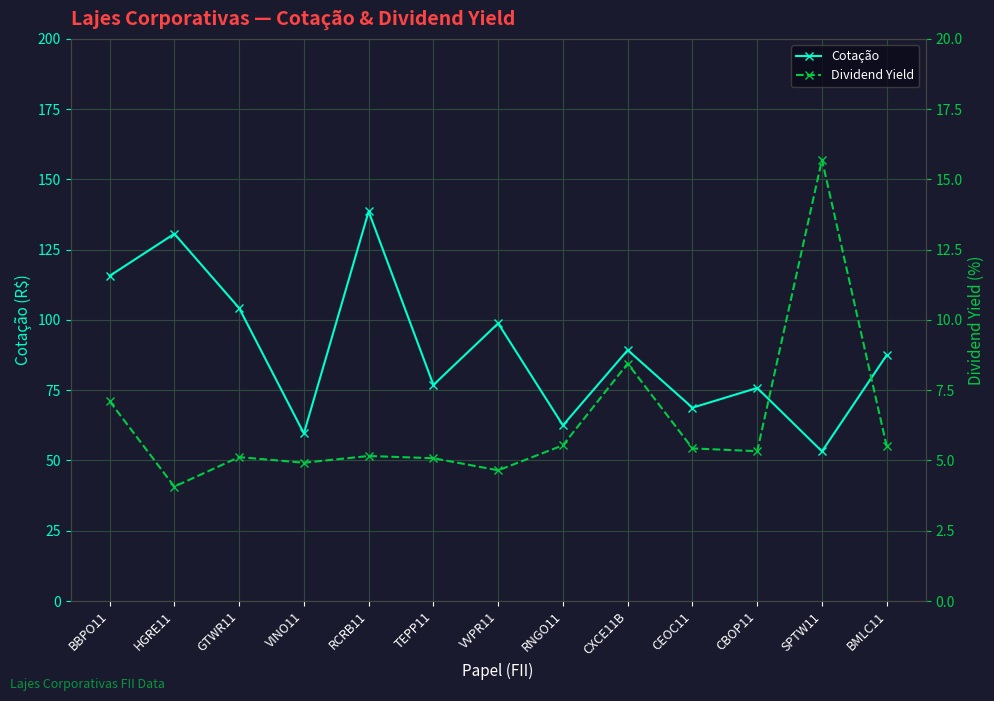

At which category is the sum across all series the highest?

RCRB11